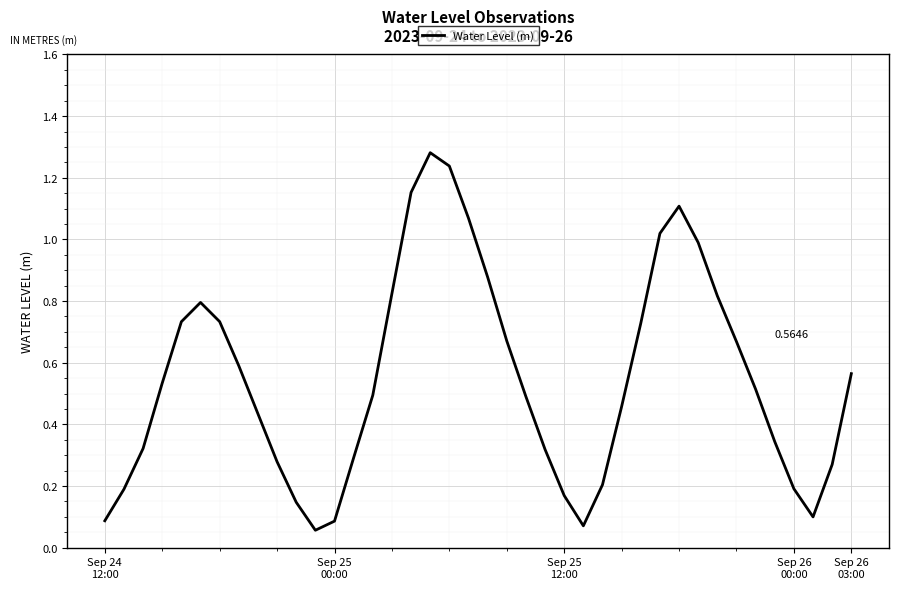

Is this an area chart (filled region under the line)?

No